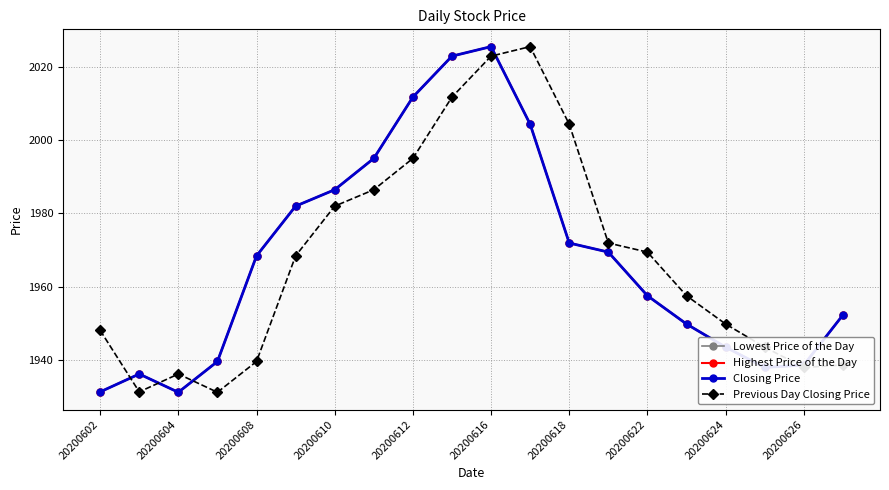

True or false: Closing Price and Lowest Price of the Day cross at least once.

False